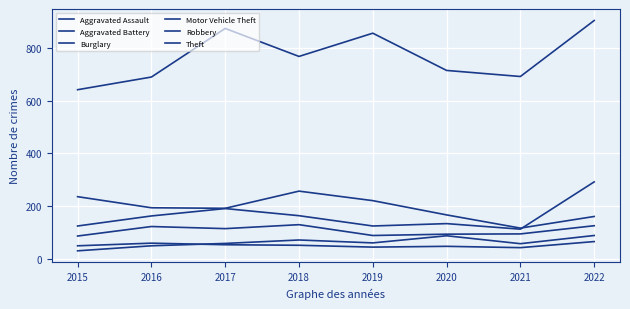

At which label does Robbery reach its peak?

2018